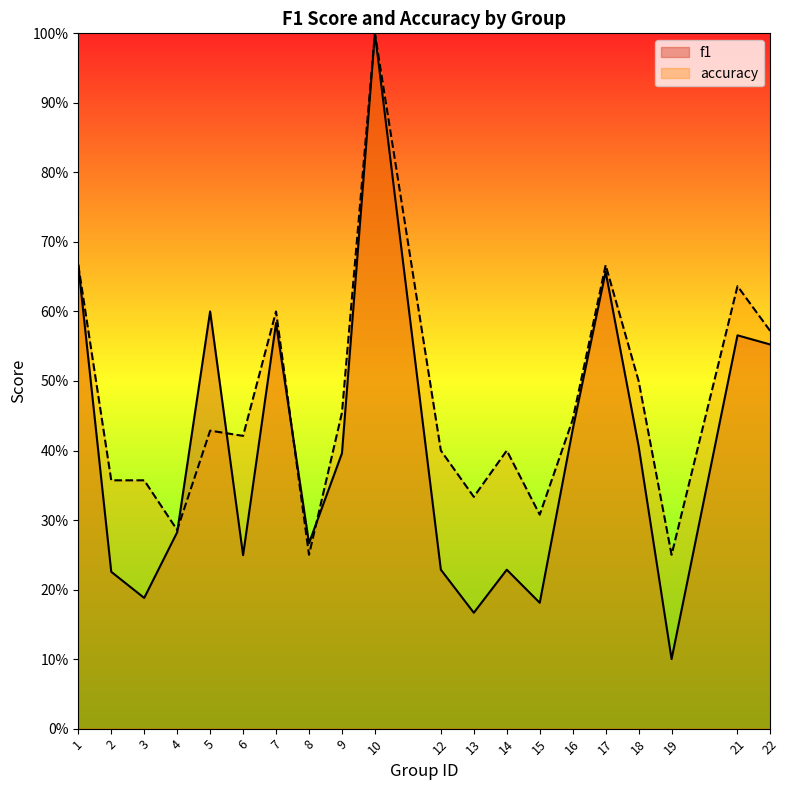

The value of f1 at 15 is 0.1. True or false?

False